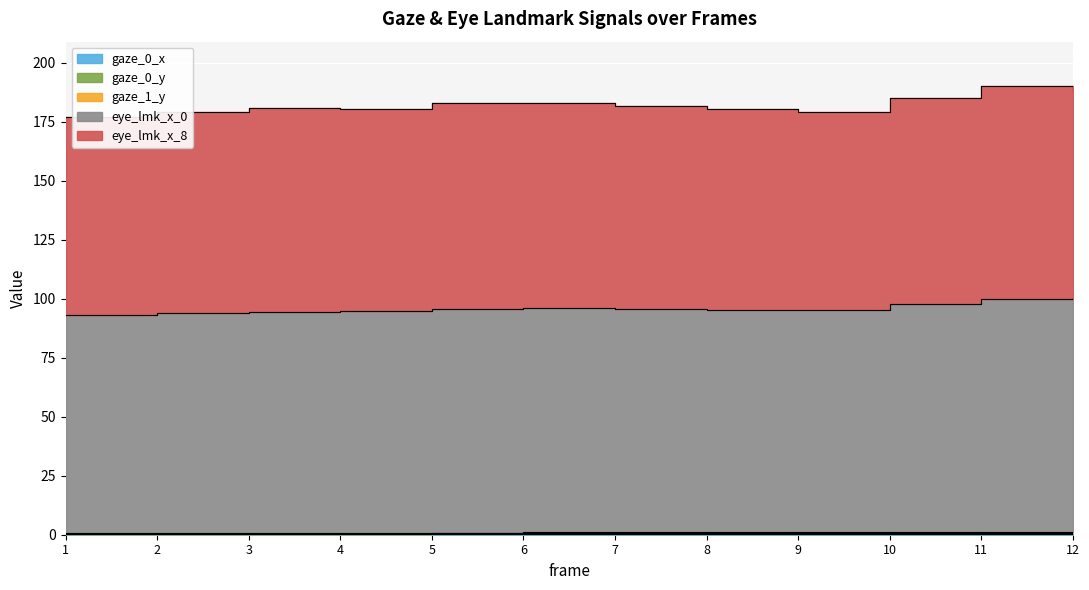

How many interior local peaks does the gaze_1_y series have?

1